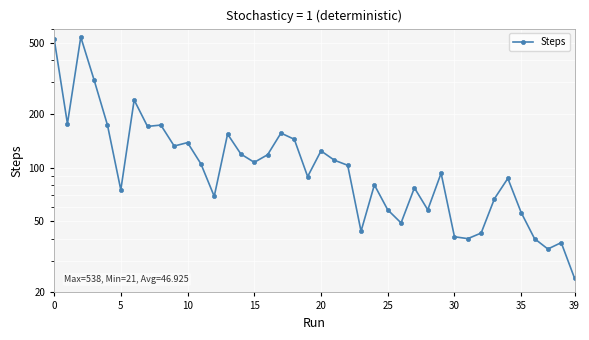

True or false: there are more than 1 points higher than both neighbors.

True